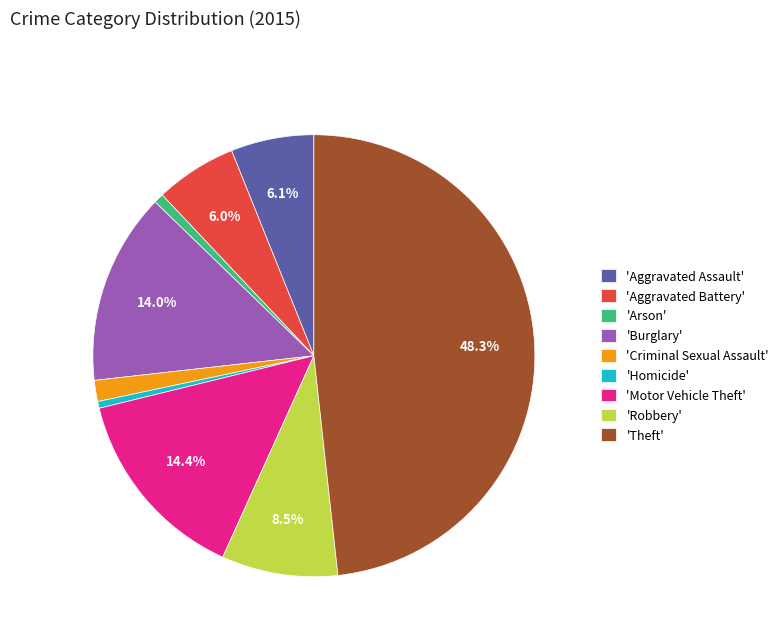

To the nearest percent, what is the difference between the largest and smallest slice percentages?

48%